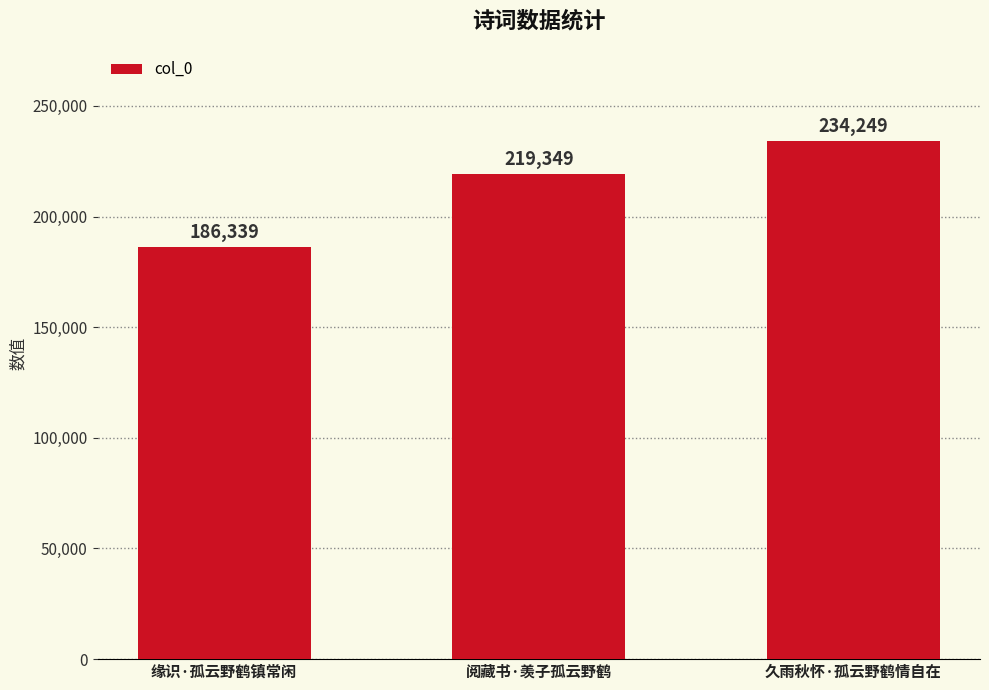

Rank the categories by value from highest to lowest.

久雨秋怀·孤云野鹤情自在, 阅藏书·羡子孤云野鹤, 缘识·孤云野鹤镇常闲